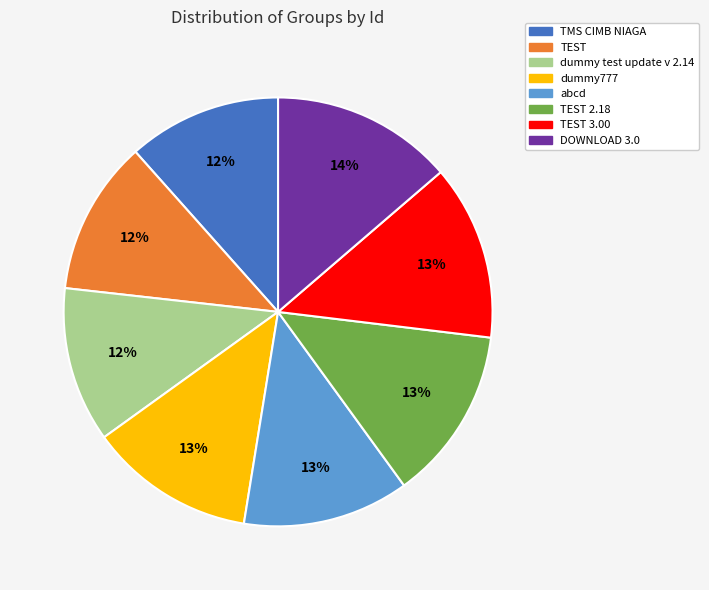

To the nearest percent, what is the difference between the largest and smallest slice percentages?

2%